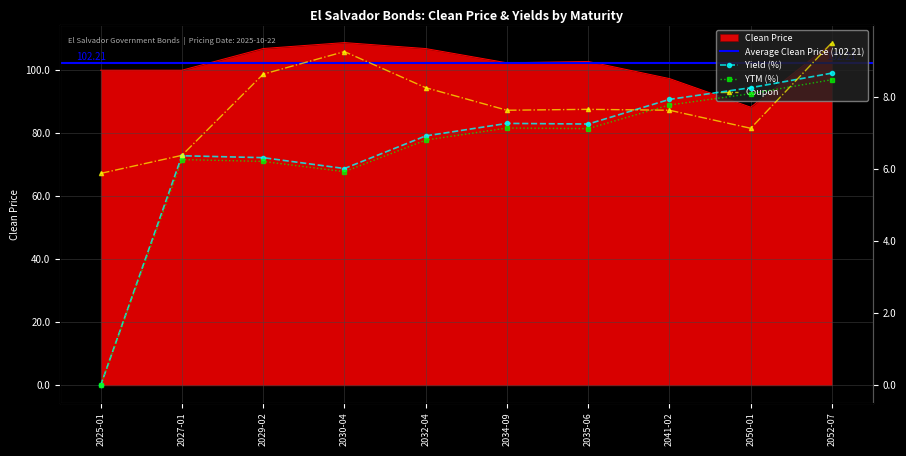

Which label corresponds to the smallest value in the chart?

2025-01